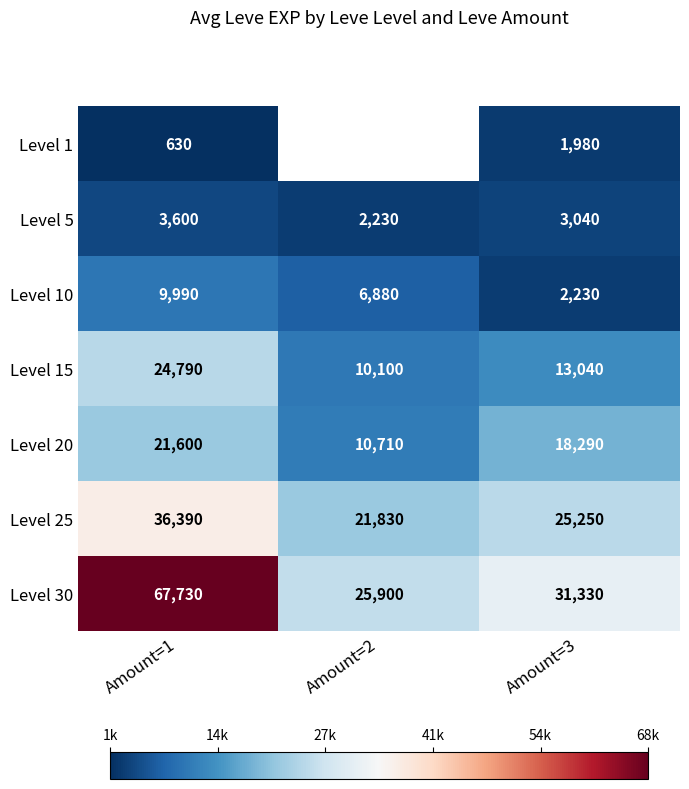

Is the value of Level 20 at Amount=1 greater than the value of Level 5 at Amount=1?

Yes